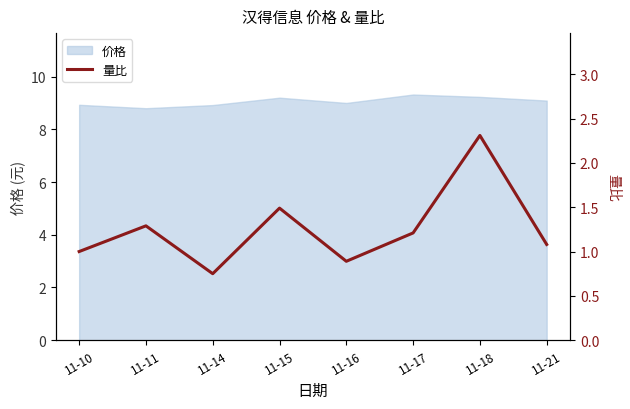

The 价格 series shows 14.1 at 11-15. True or false?

False